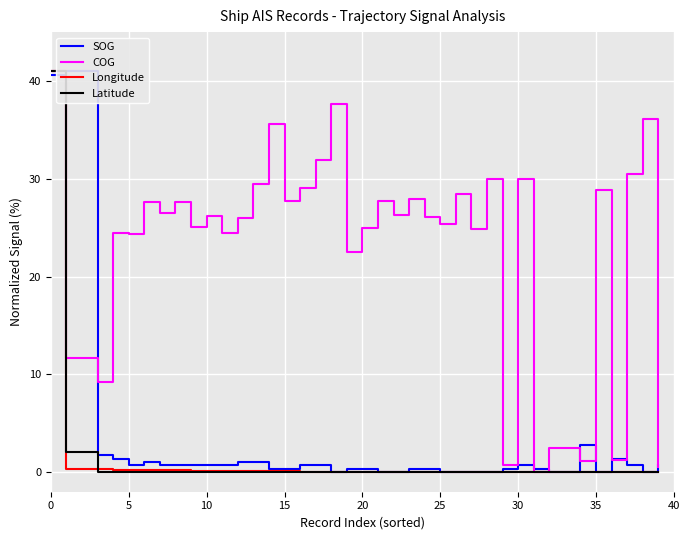

True or false: Longitude and COG intersect in this chart.

True